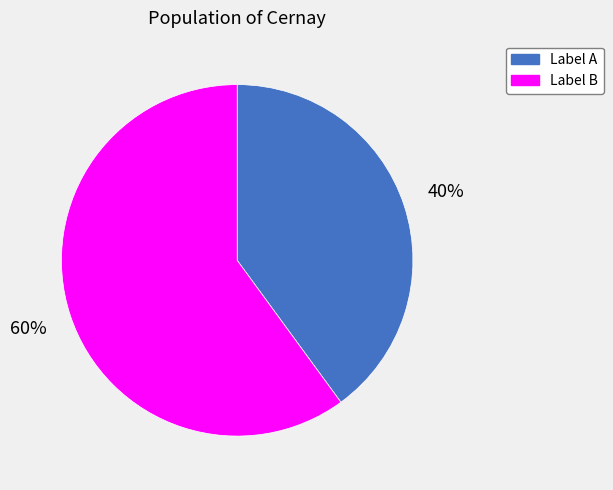

How many segments does this pie chart have?

2